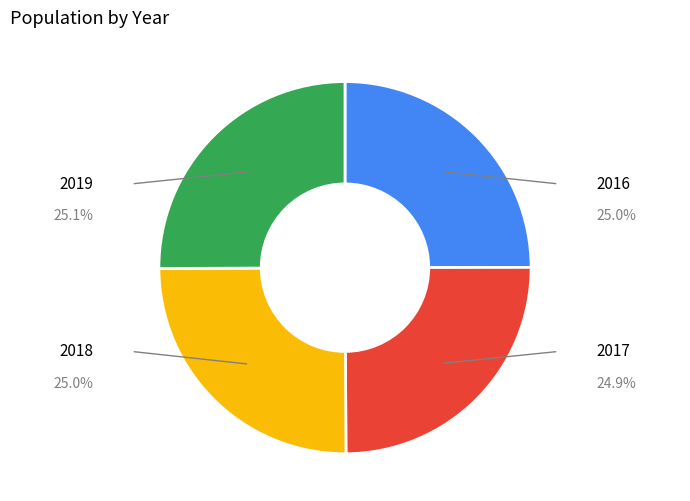

Is there a majority slice in this chart?

No